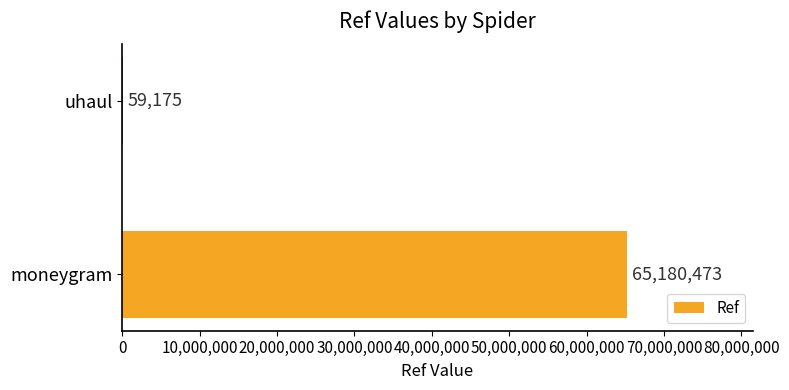

What is the change in value from moneygram to uhaul?

-65121298